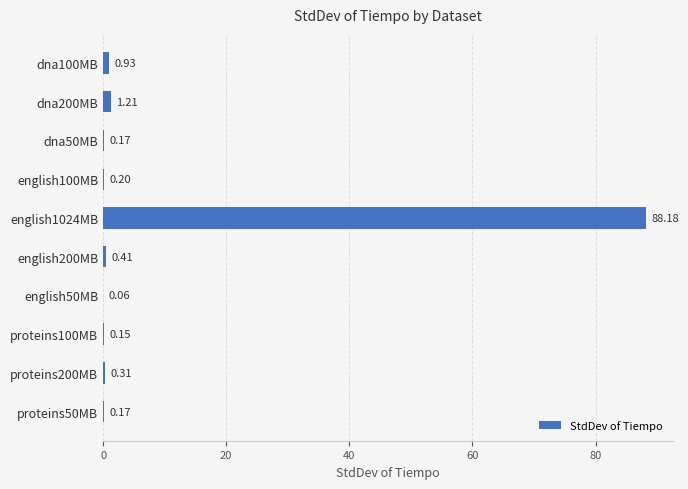

What is the average value?

9.2